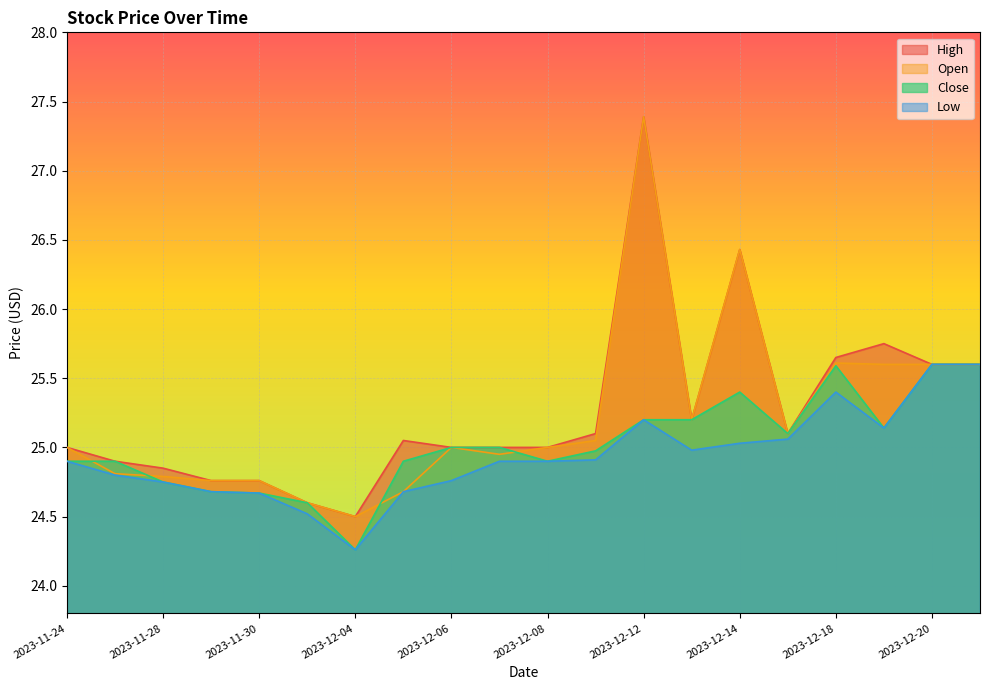

True or false: Close and Low intersect in this chart.

False